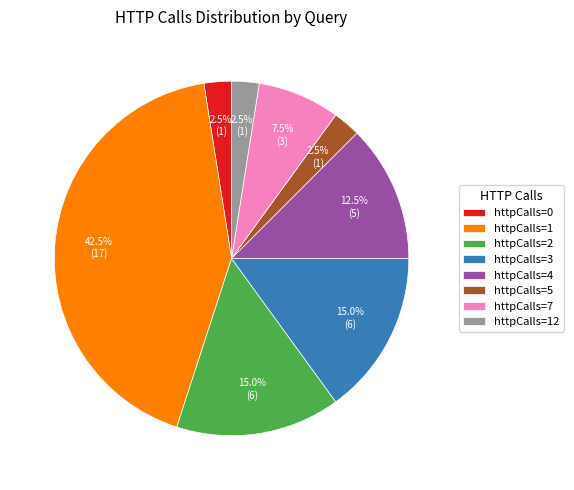

What is the total percentage of httpCalls=7 and httpCalls=2?

22.5%